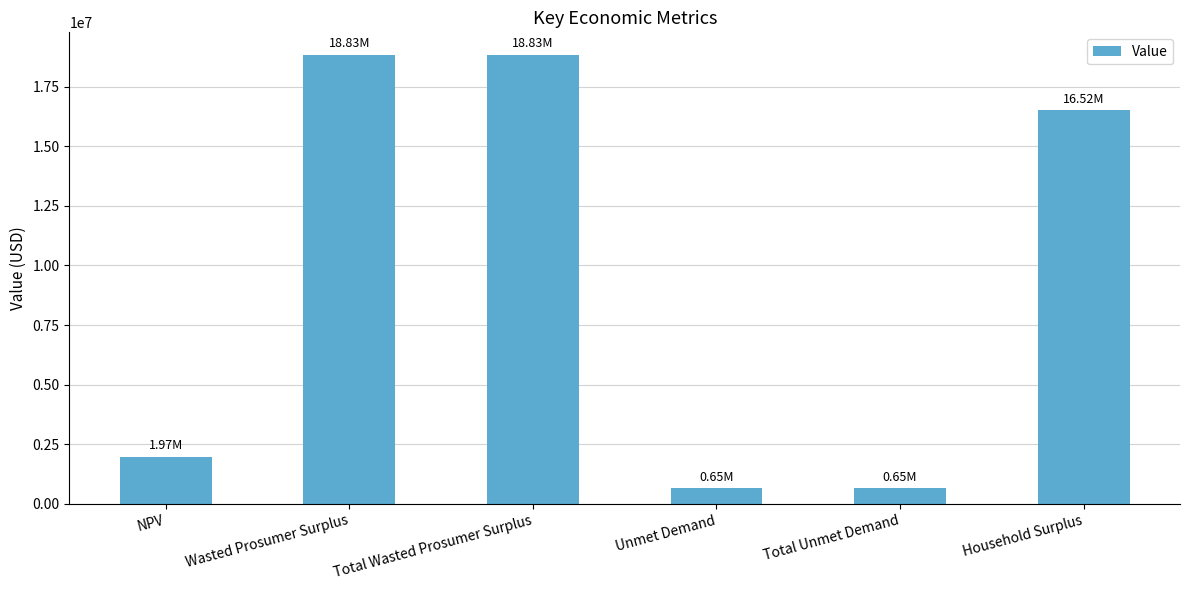

What is the greatest value displayed?

18833834.4